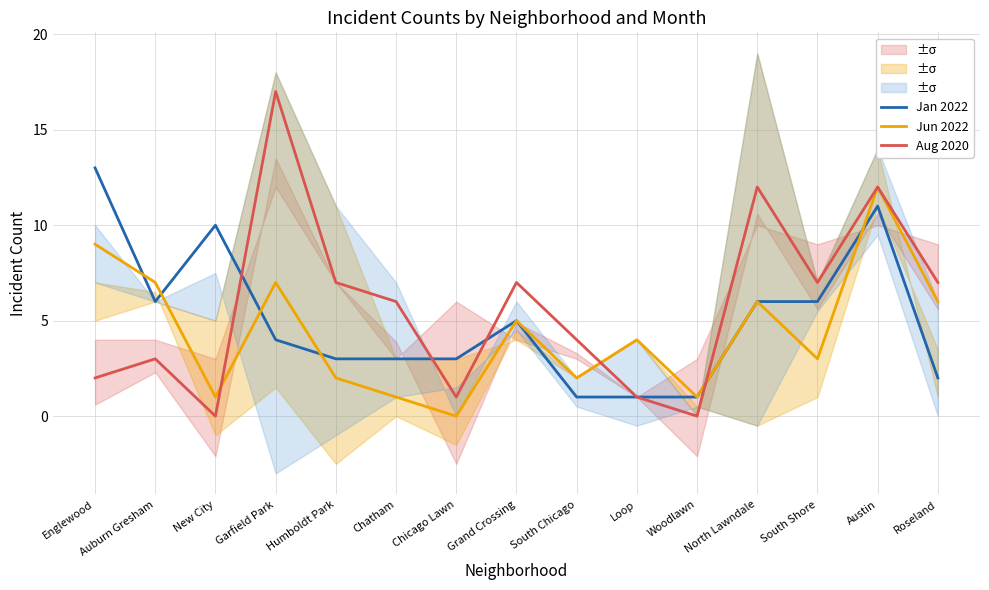

What is the average value of the Aug 2020 series?

6